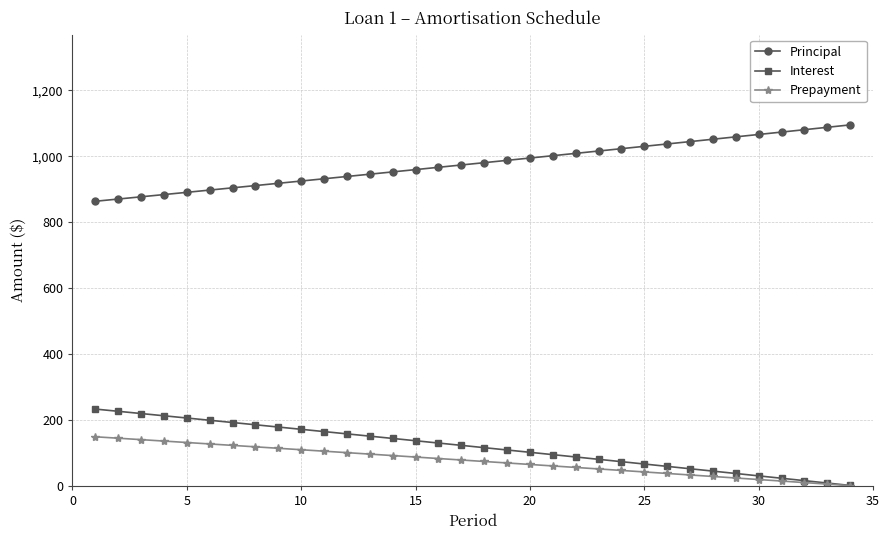

What is the value of the Principal point at the 19th from the left?

987.5